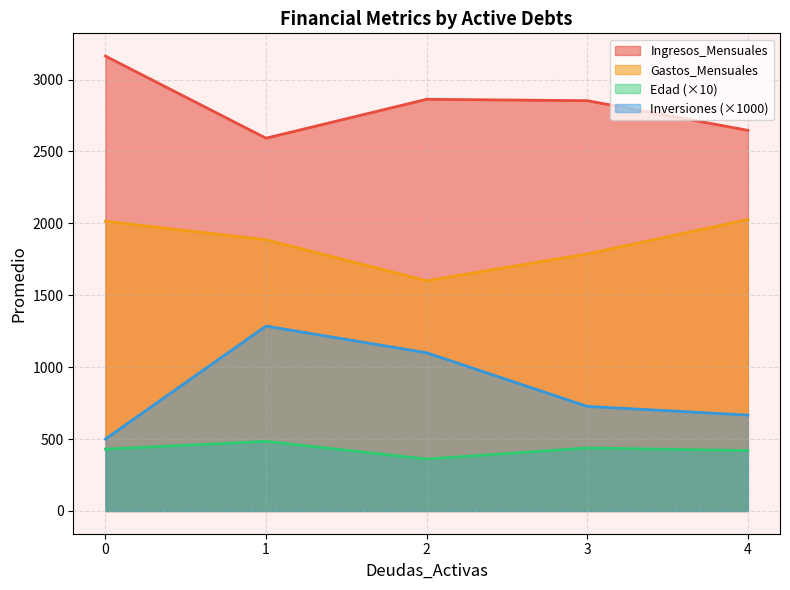

What is the difference between the maximum and minimum values in the Gastos_Mensuales series?

425.8